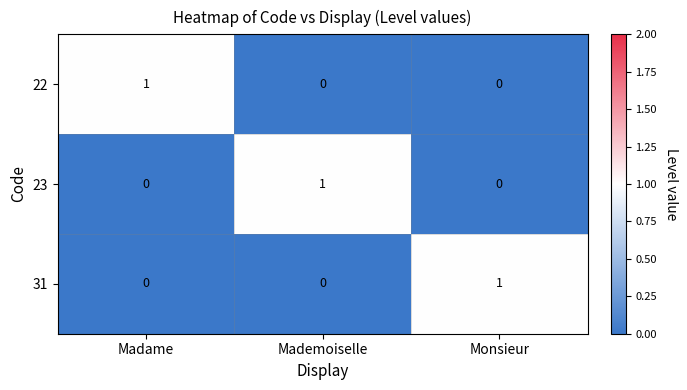

Is it true that 23 equals 0 at Madame?

True